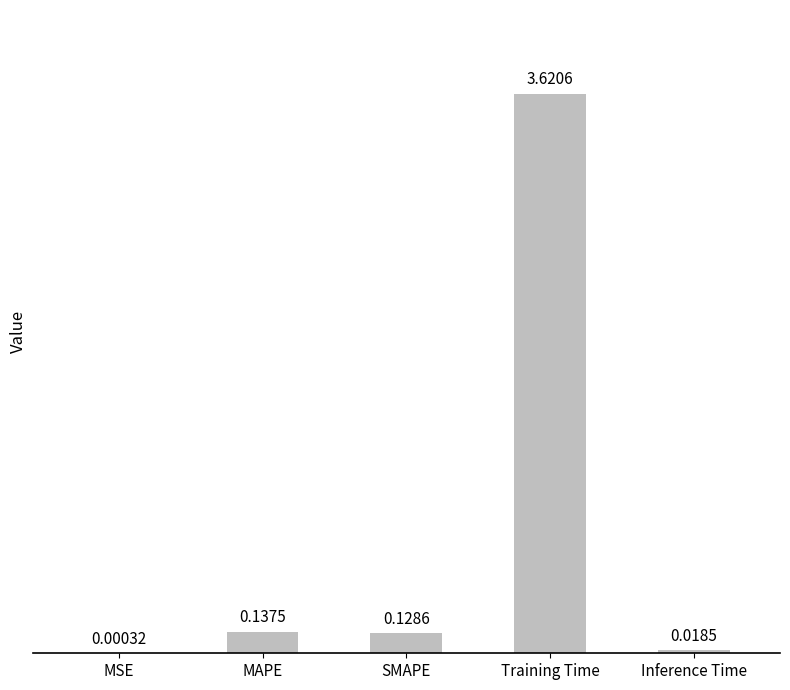

Which has a higher value, SMAPE or MAPE?

MAPE